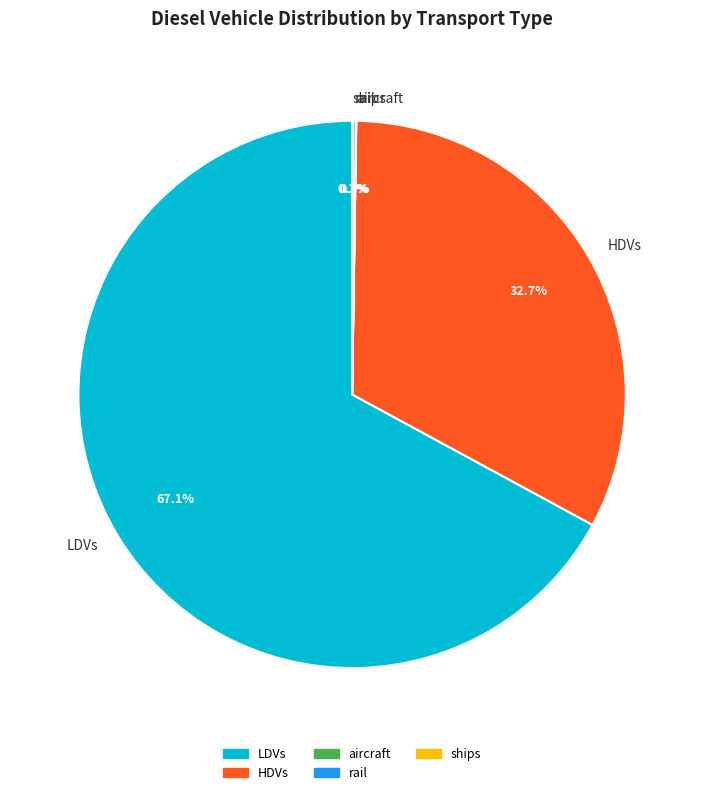

Which category accounts for the majority?

LDVs